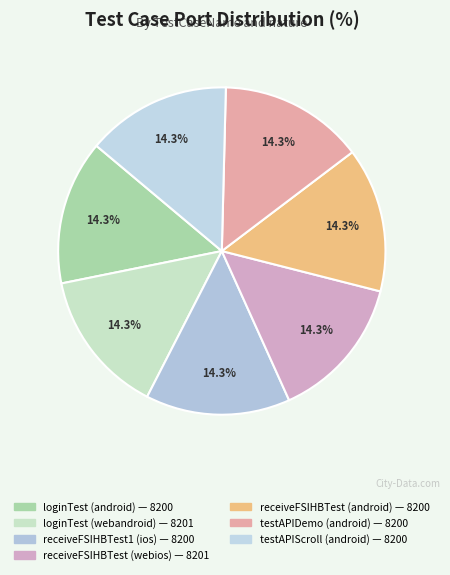

Rank the categories by value from highest to lowest.

loginTest (webandroid), receiveFSIHBTest (webios), loginTest (android), receiveFSIHBTest1 (ios), receiveFSIHBTest (android), testAPIDemo (android), testAPIScroll (android)